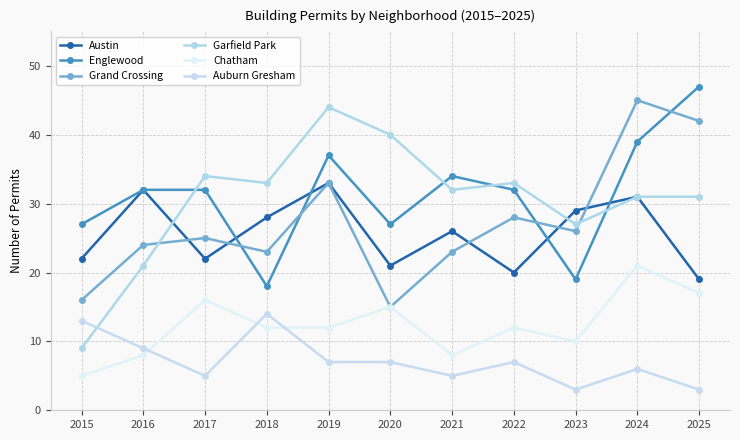

What is the smallest value displayed?

3